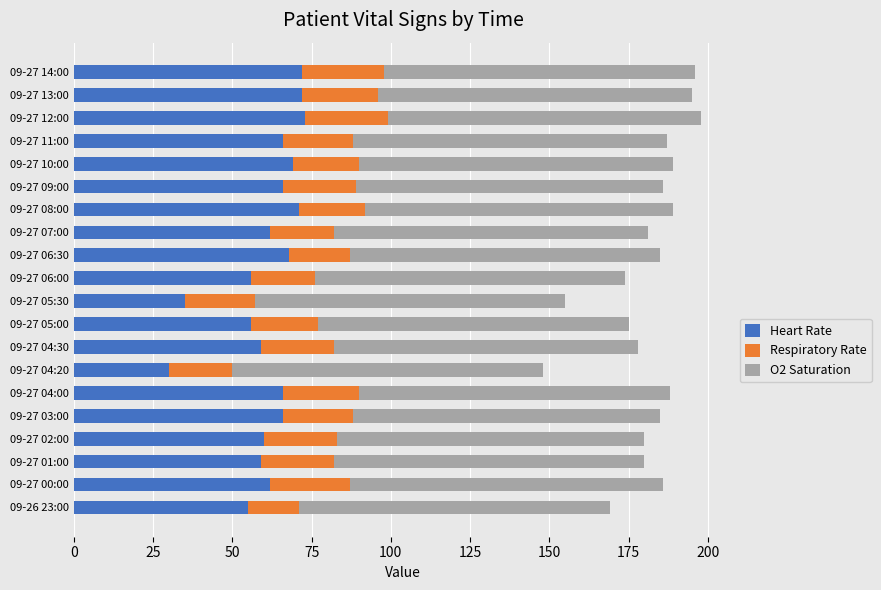

What is the difference between the Heart Rate values at 09-27 11:00 and 09-27 02:00?

6